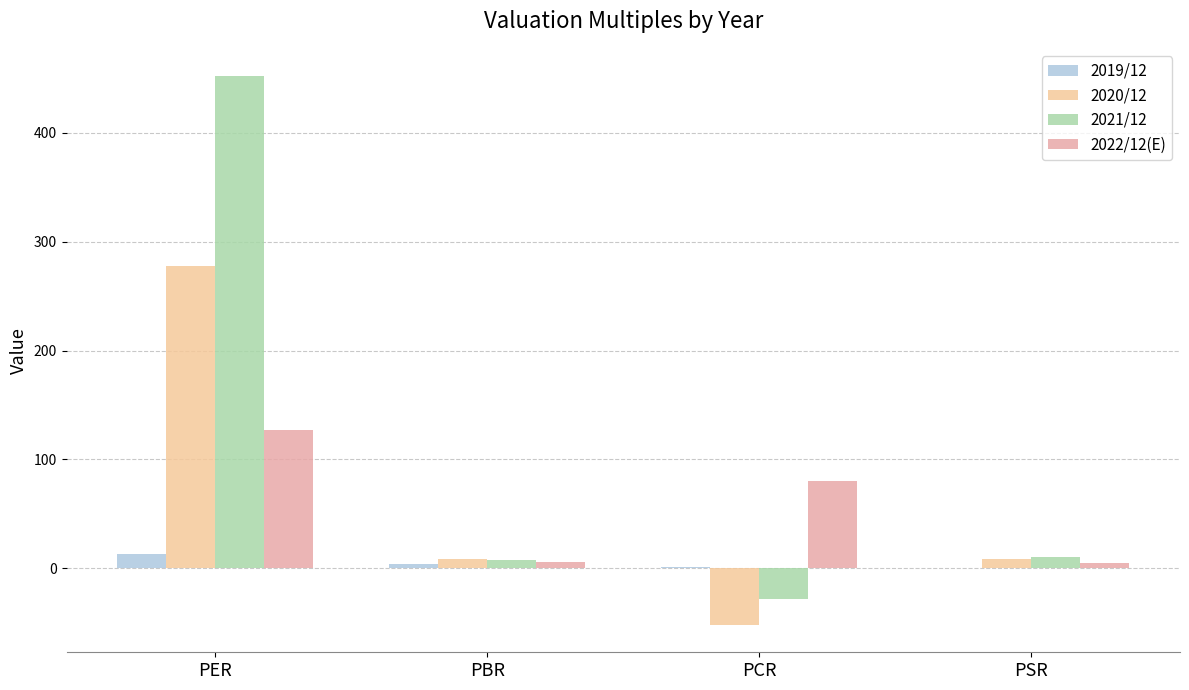

Which series has the largest range (max minus min)?

2021/12